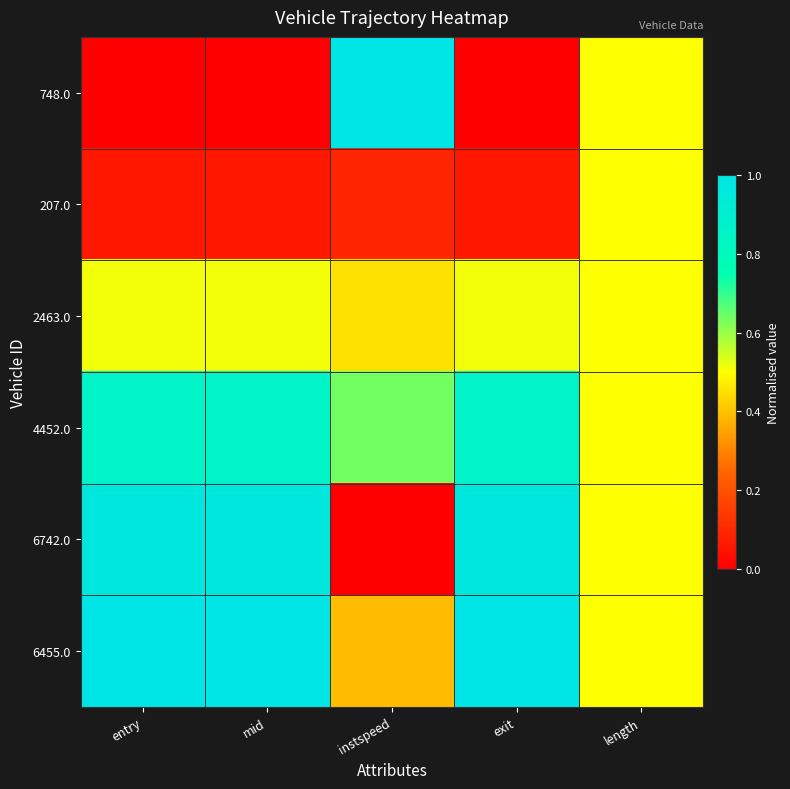

What is the spread (max minus min) of values at instspeed?

1.0